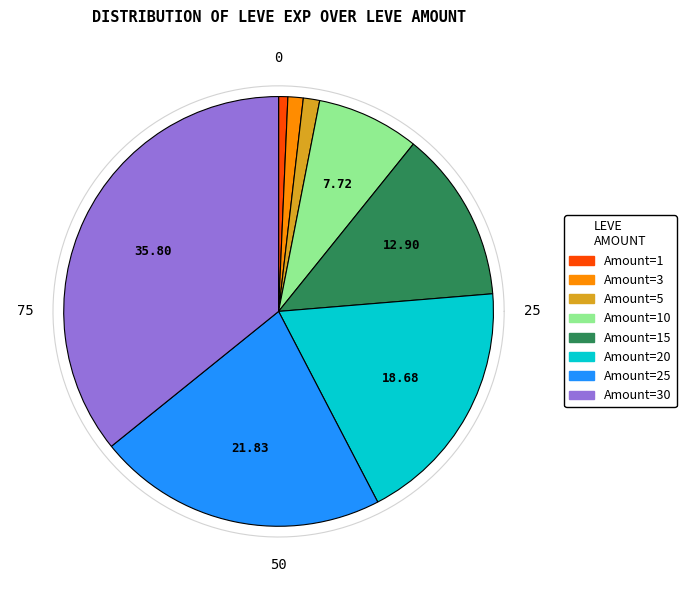

What is the ratio of the value at 5 to the value at 15?

0.1